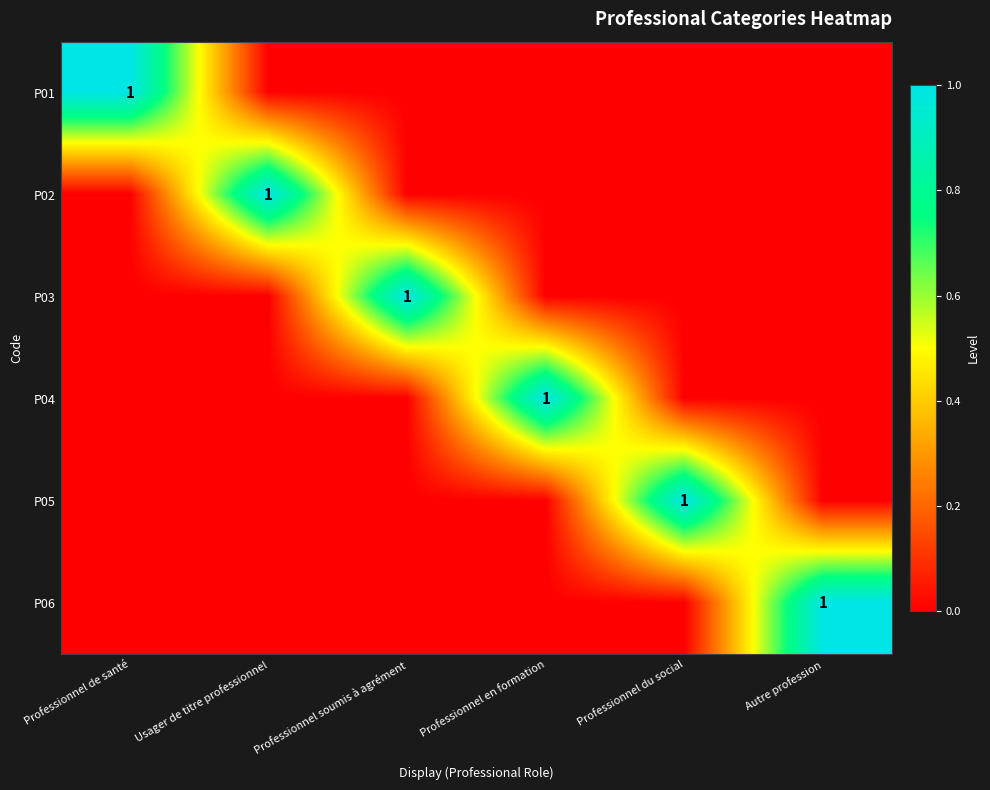

What is the spread (max minus min) of values at Professionnel du social?

1